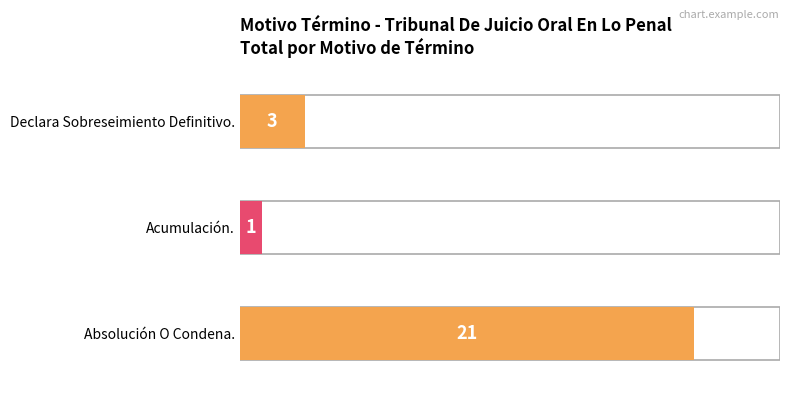

Between Declara Sobreseimiento Definitivo. and Absolución O Condena., which is larger?

Absolución O Condena.